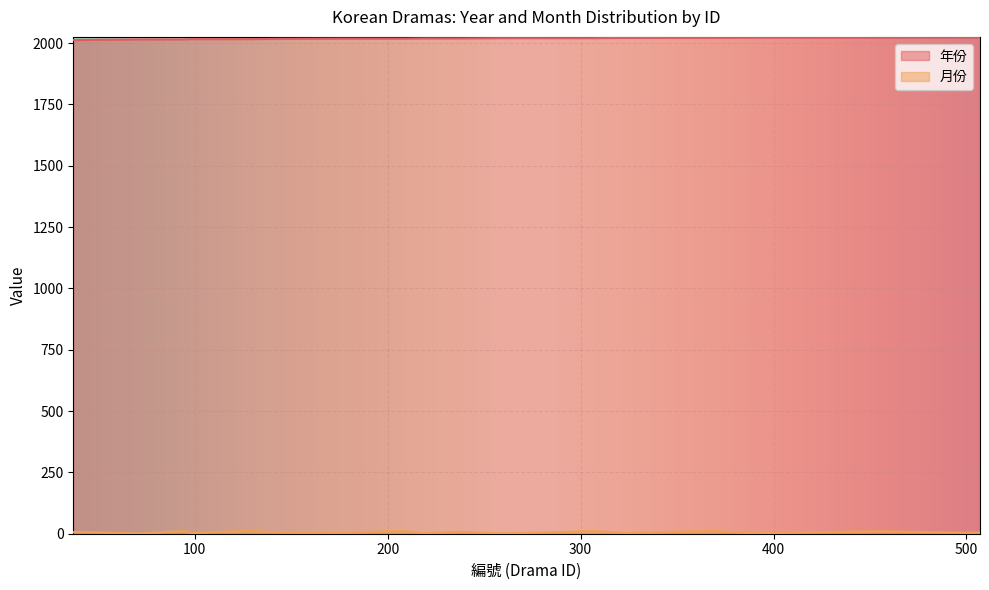

What position from the left is 175?

6